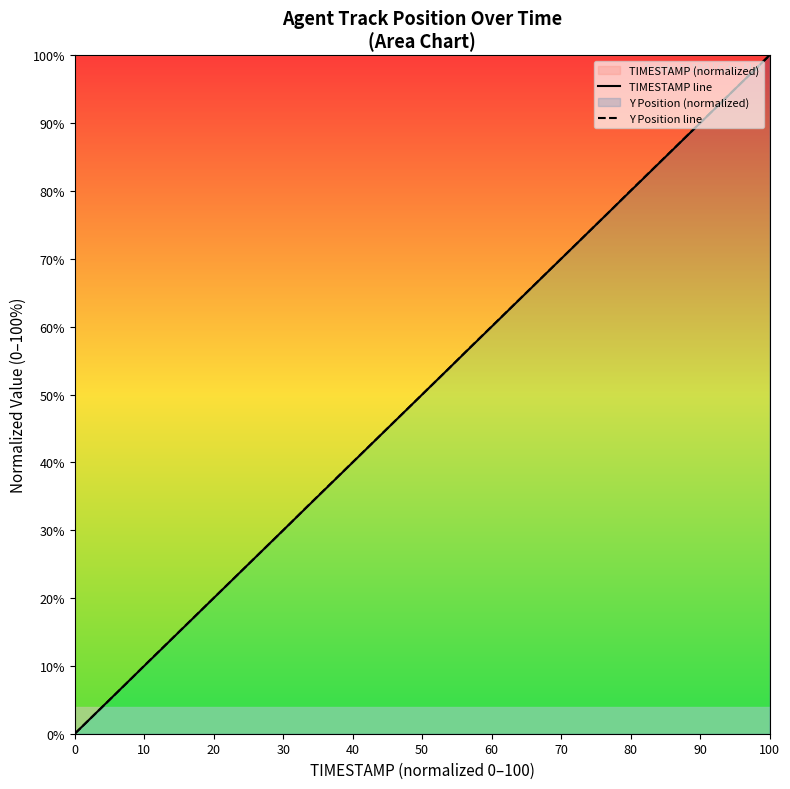

At which category does the chart reach its peak across all series?

100